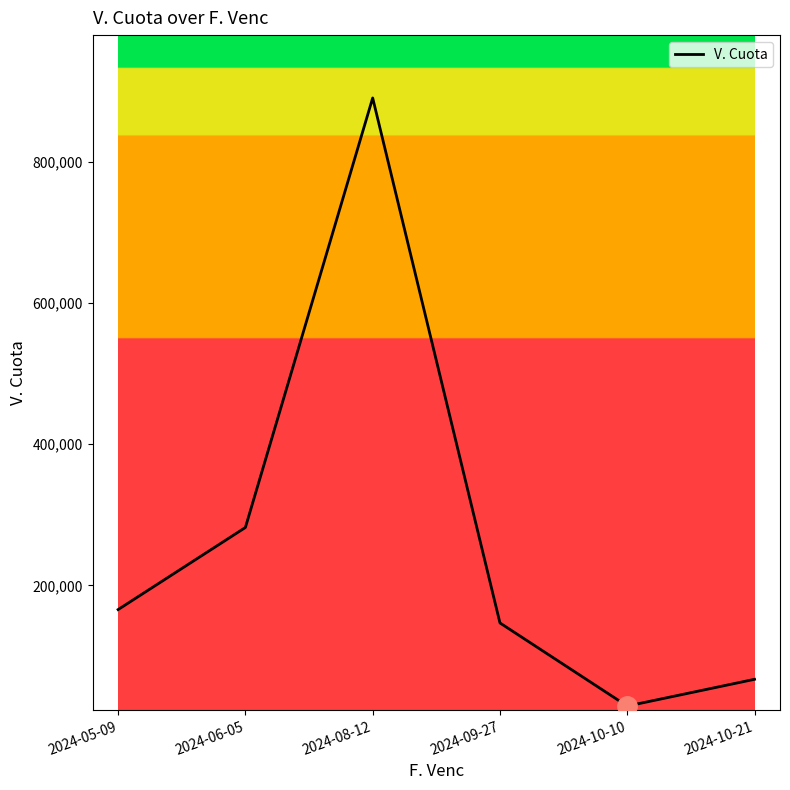

At which category does the data reach its first local valley?

2024-10-10